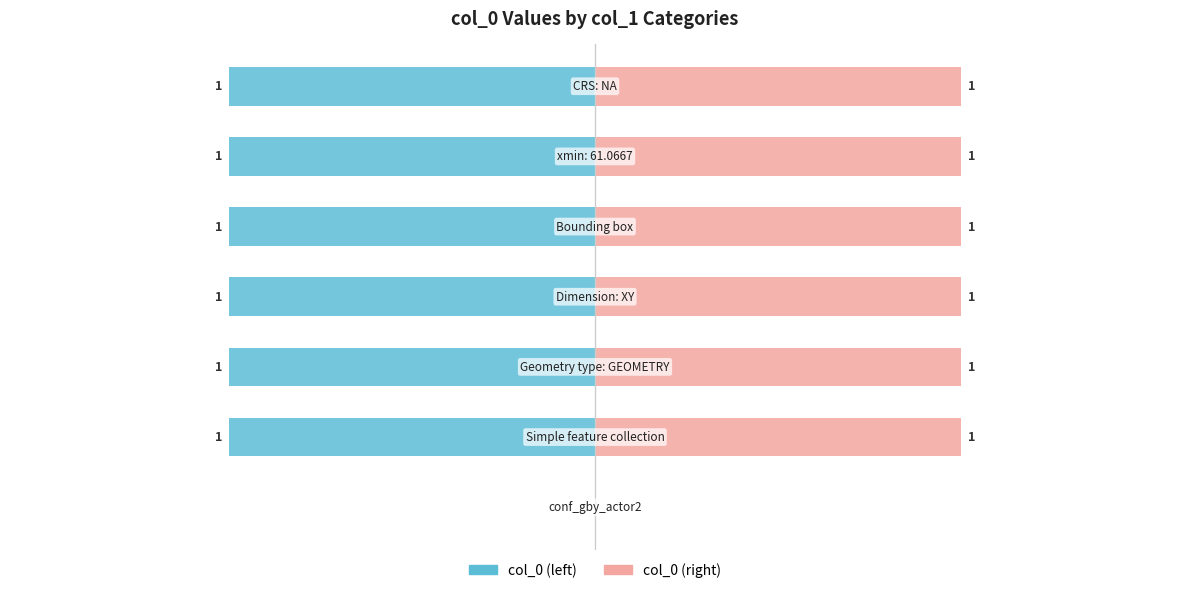

Count the number of categories in the chart.

7